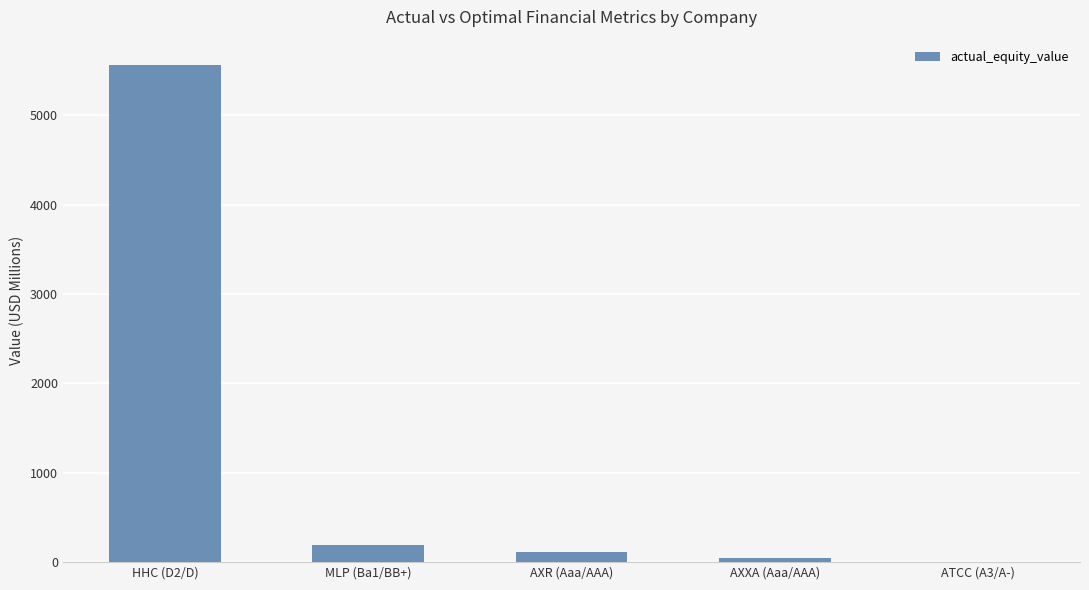

At which category does the chart reach its peak across all series?

HHC (D2/D)